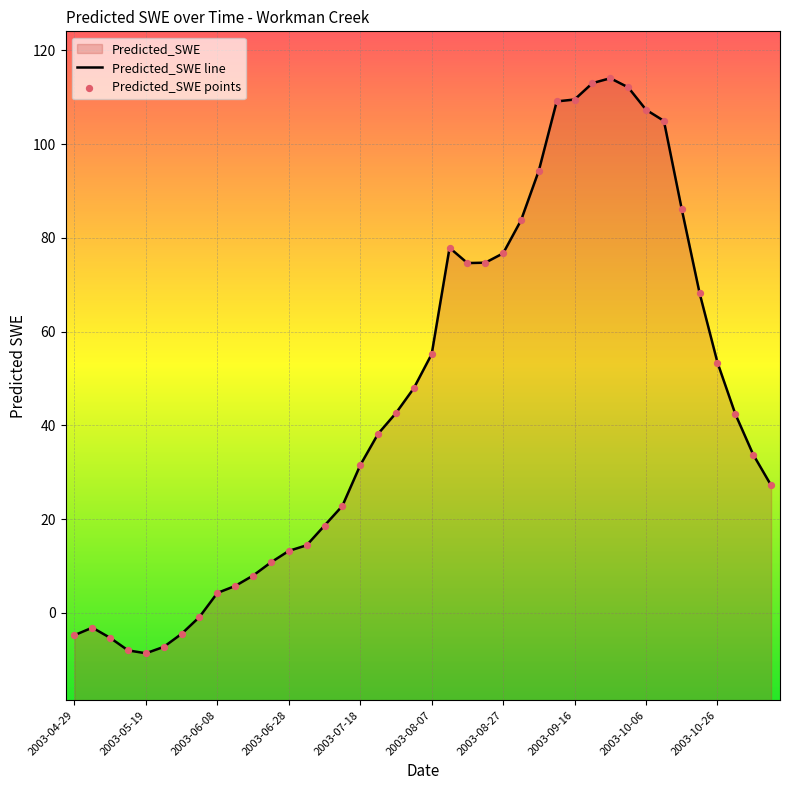

What is the change in value from 2003-08-27 to 2003-09-06?

+17.7